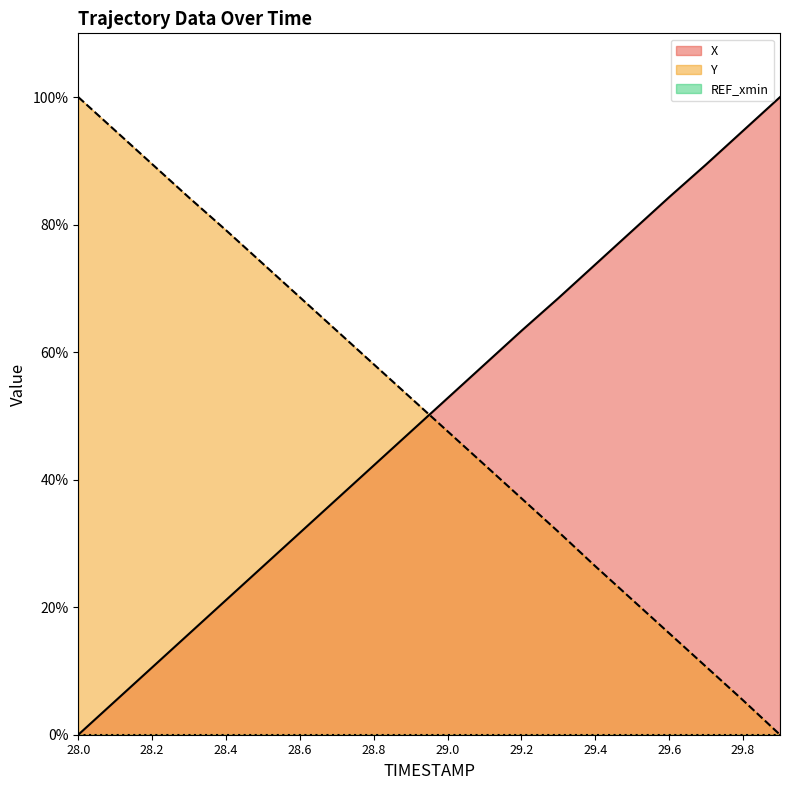

How many values in the Y series are below 52?

10